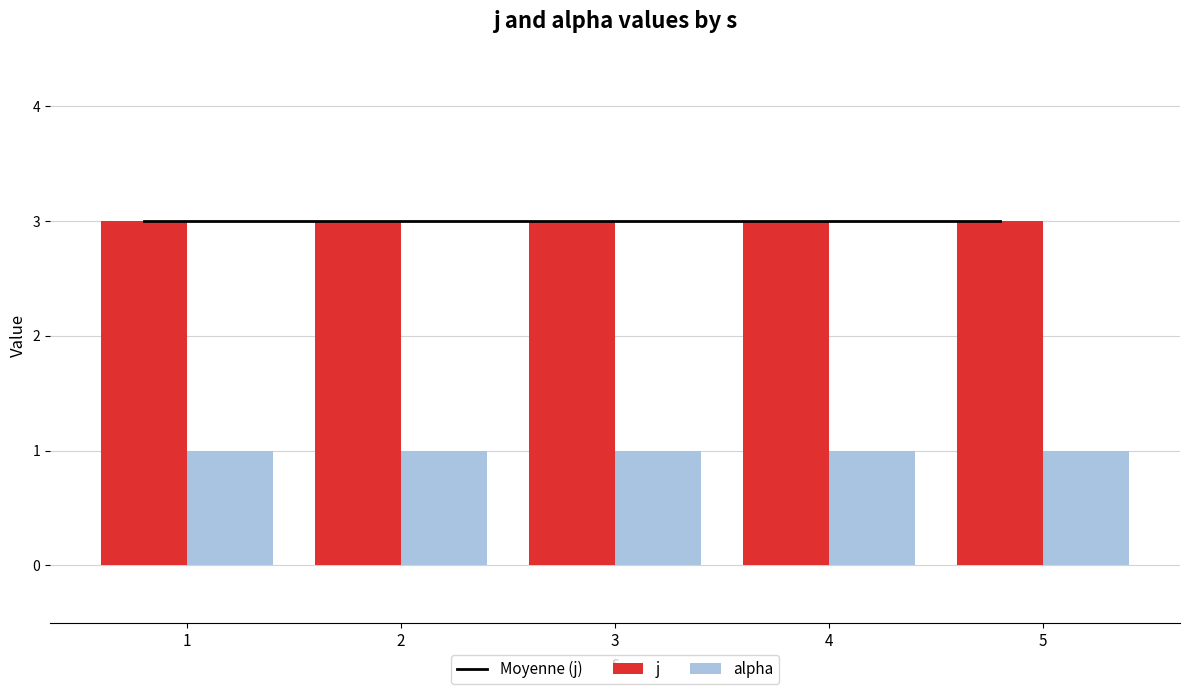

Reading left to right, list all the values displayed in this chart.

Moyenne (j): 1=3	2=3	3=3	4=3	5=3
j: 1=3	2=3	3=3	4=3	5=3
alpha: 1=1	2=1	3=1	4=1	5=1